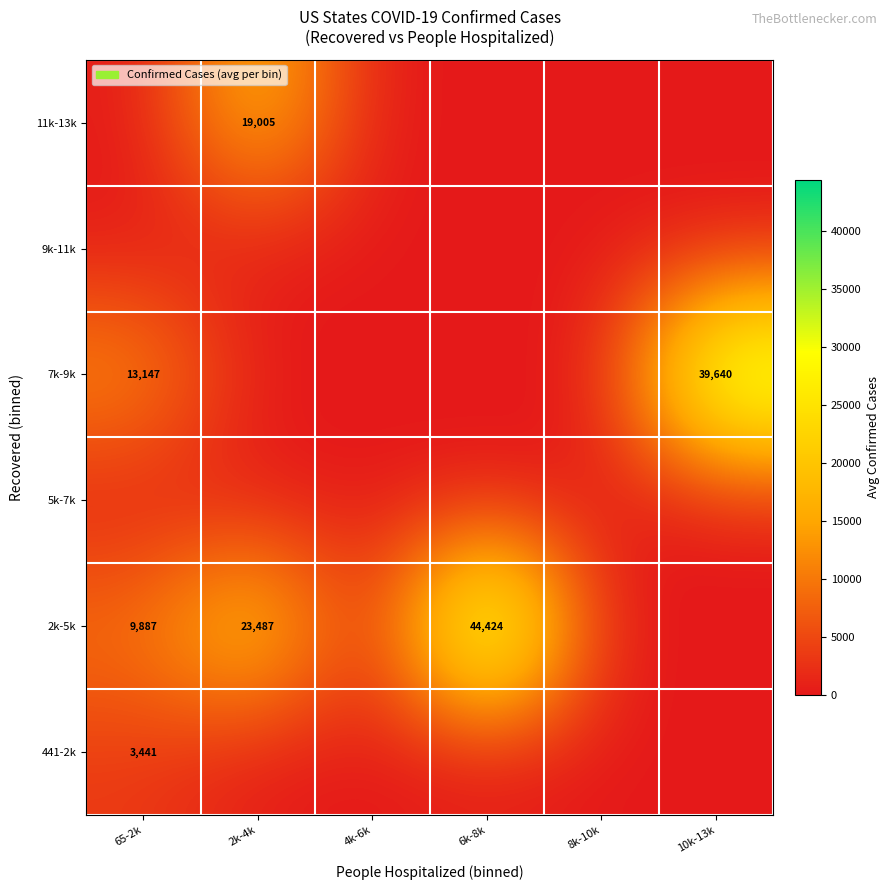

The 11k-13k series shows 10381.4 at 4k-6k. True or false?

False